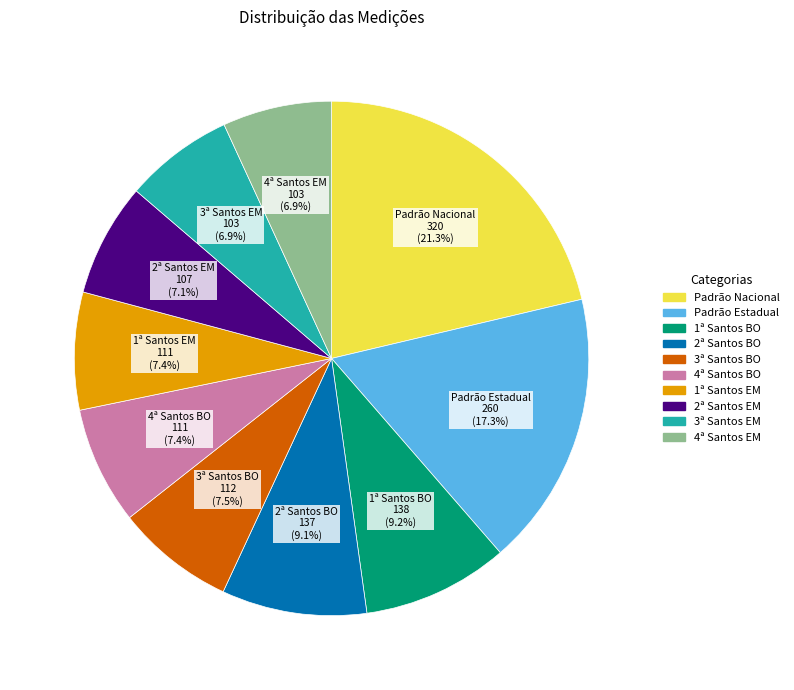

Is it true that 2ª Santos EM is 7% of the pie?

True